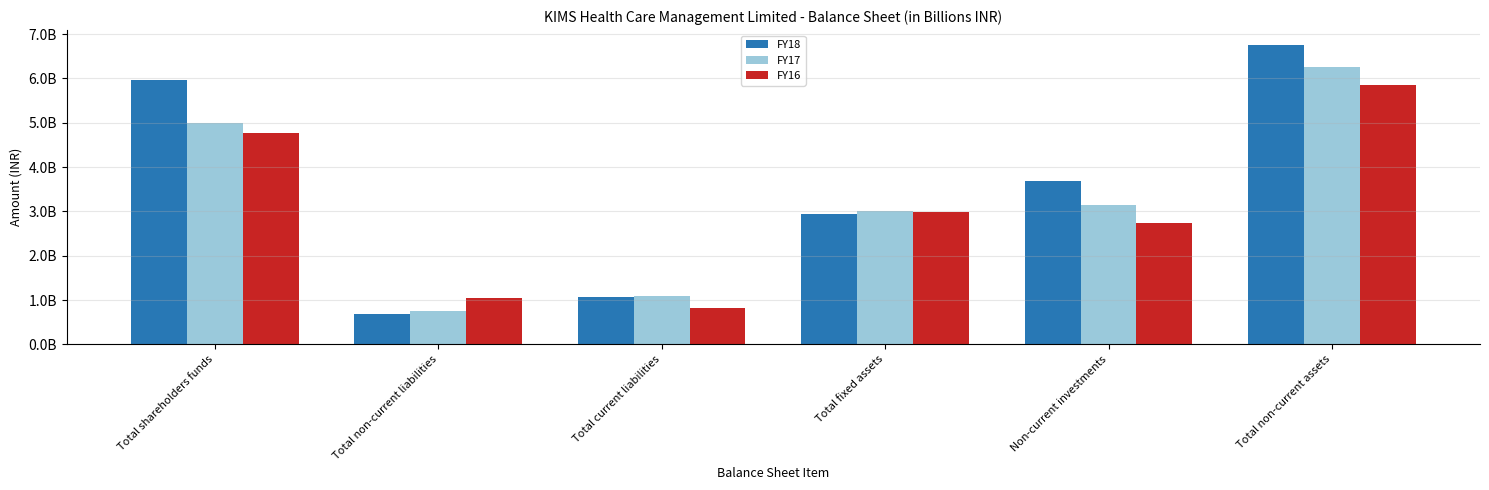

Are the bars grouped side by side (vs. stacked)?

Yes